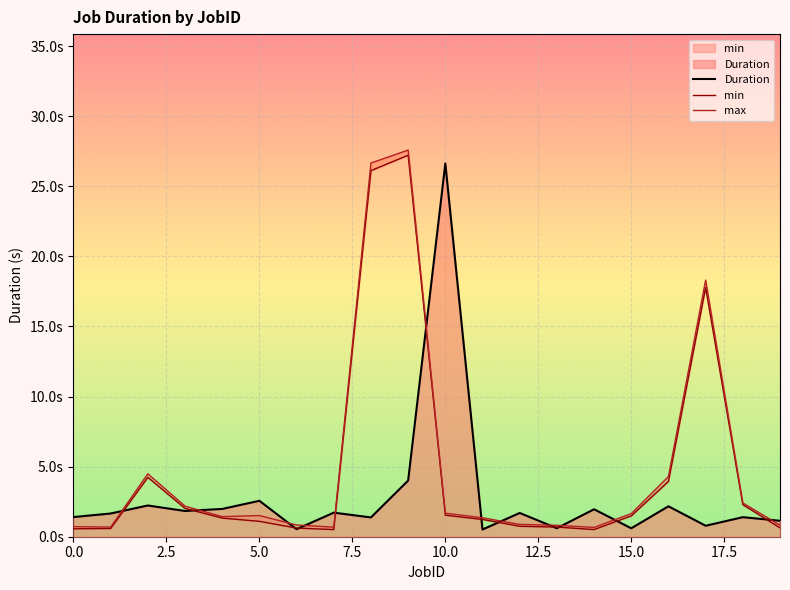

What position from the right is 17?

3